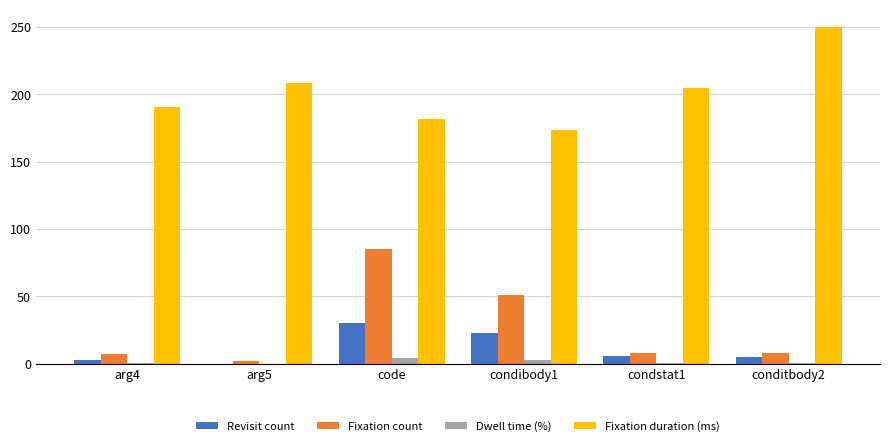

Which label corresponds to the largest value in the chart?

conditbody2